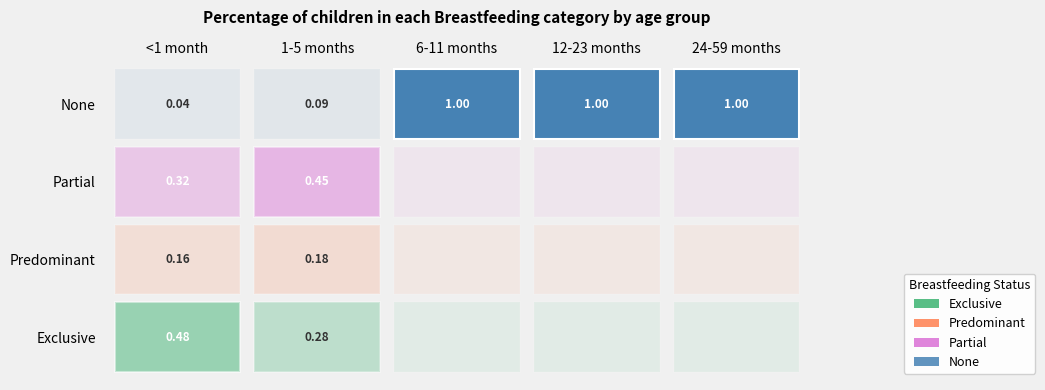

At how many categories does at least one series exceed 0?

5